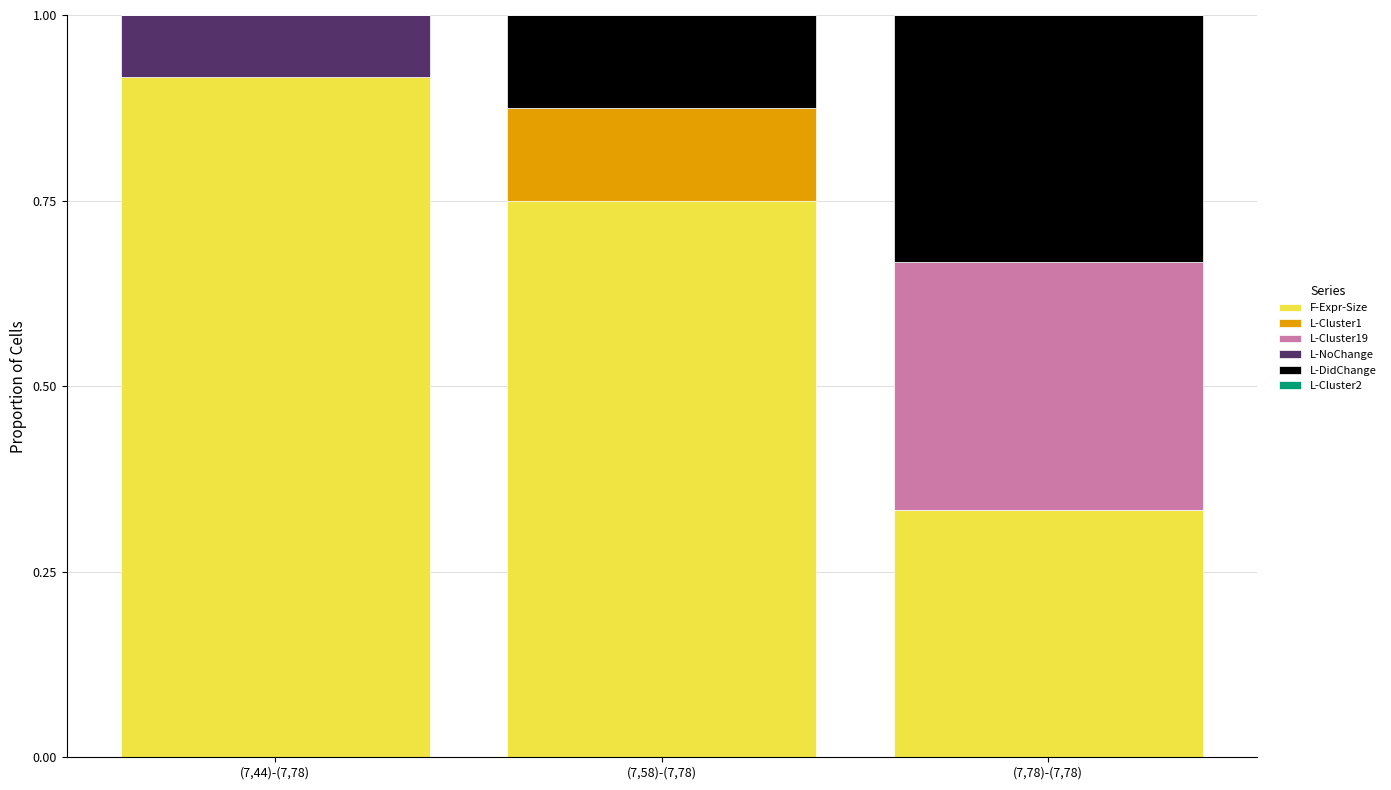

What is the total value across all series at (7,78)-(7,78)?

1.0